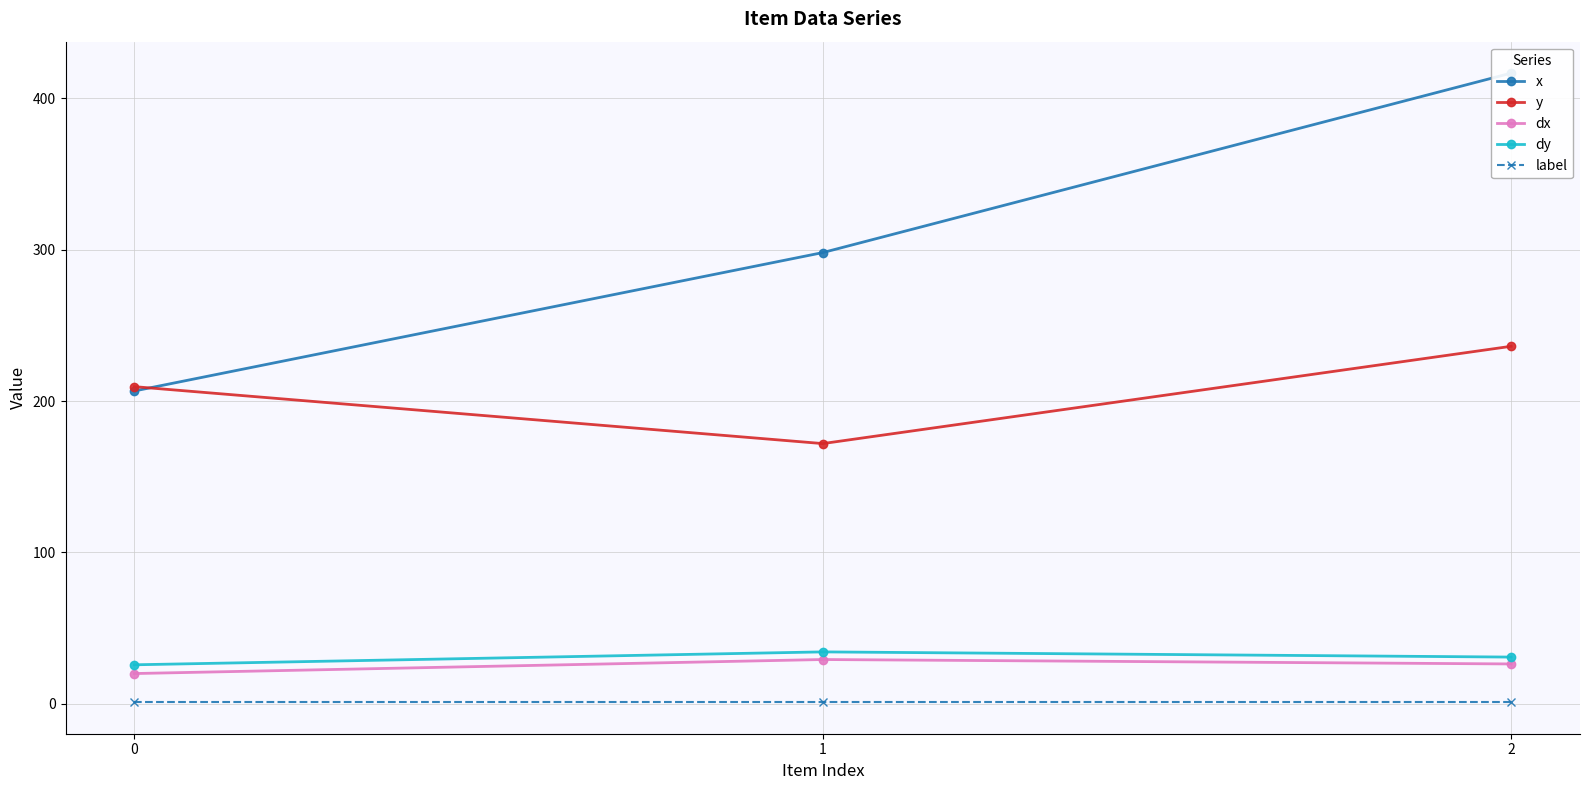

What is the difference between the maximum and minimum values in the x series?

210.0